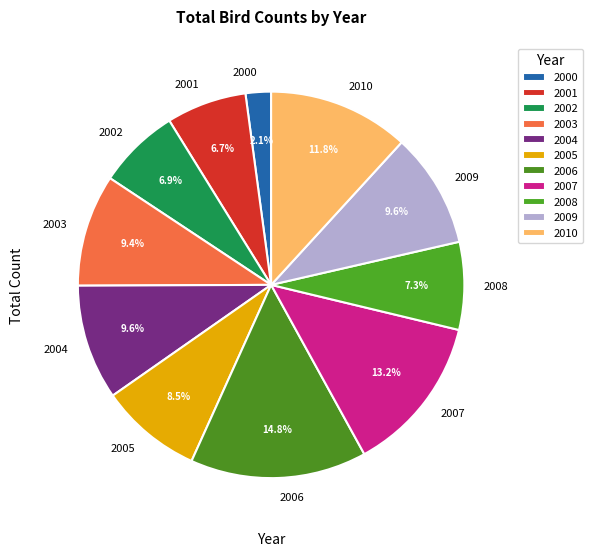

Is there any slice that represents more than half of the pie?

No